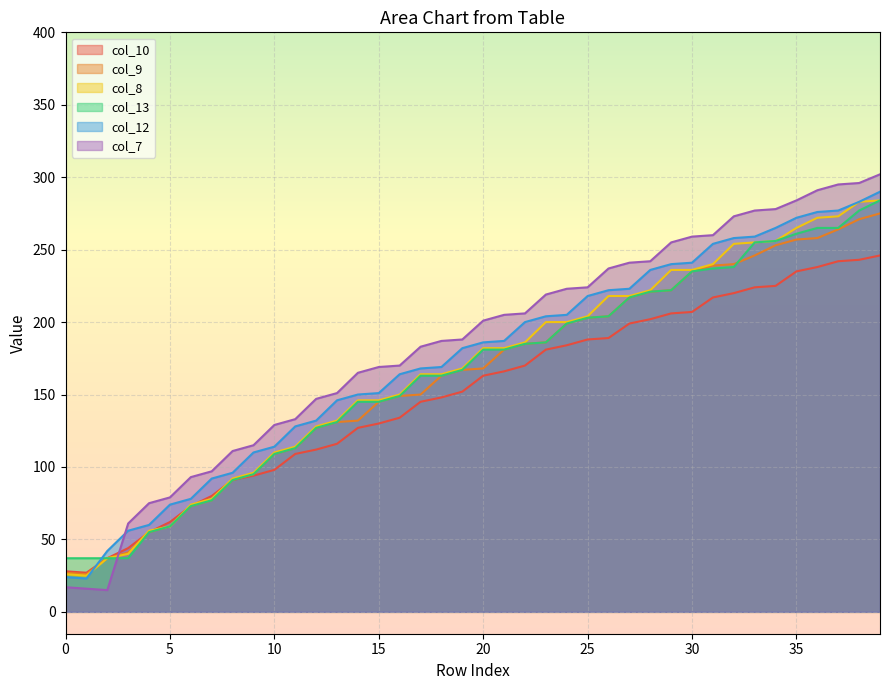

Rank the series by their maximum value, from lowest to highest.

col_10, col_9, col_8, col_13, col_12, col_7